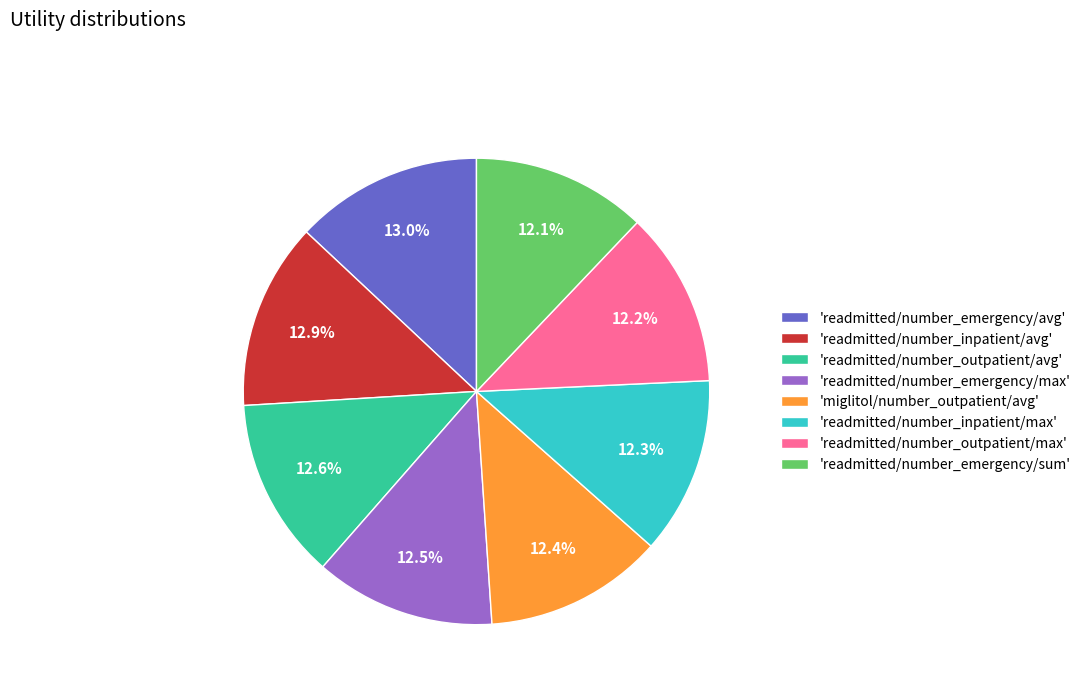

Approximately how many times larger is the value at 'readmitted/number_inpatient/avg' compared to 'readmitted/number_outpatient/avg'?

1.0